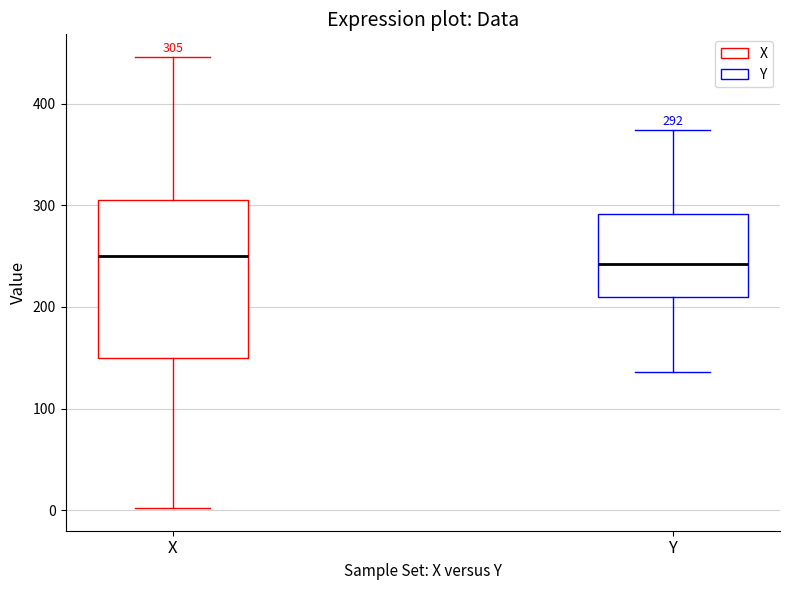

Comparing the boxes themselves (not the whiskers), which one is the tallest?

X